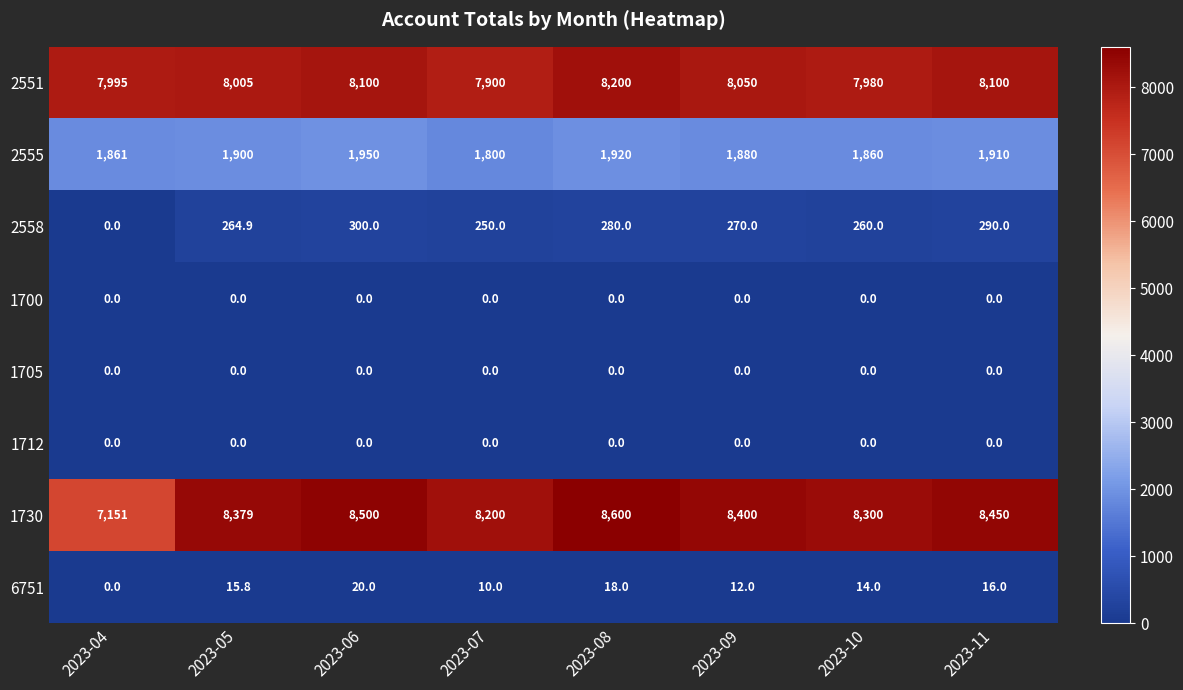

Which category has the highest value in the 1730 series?

2023-08